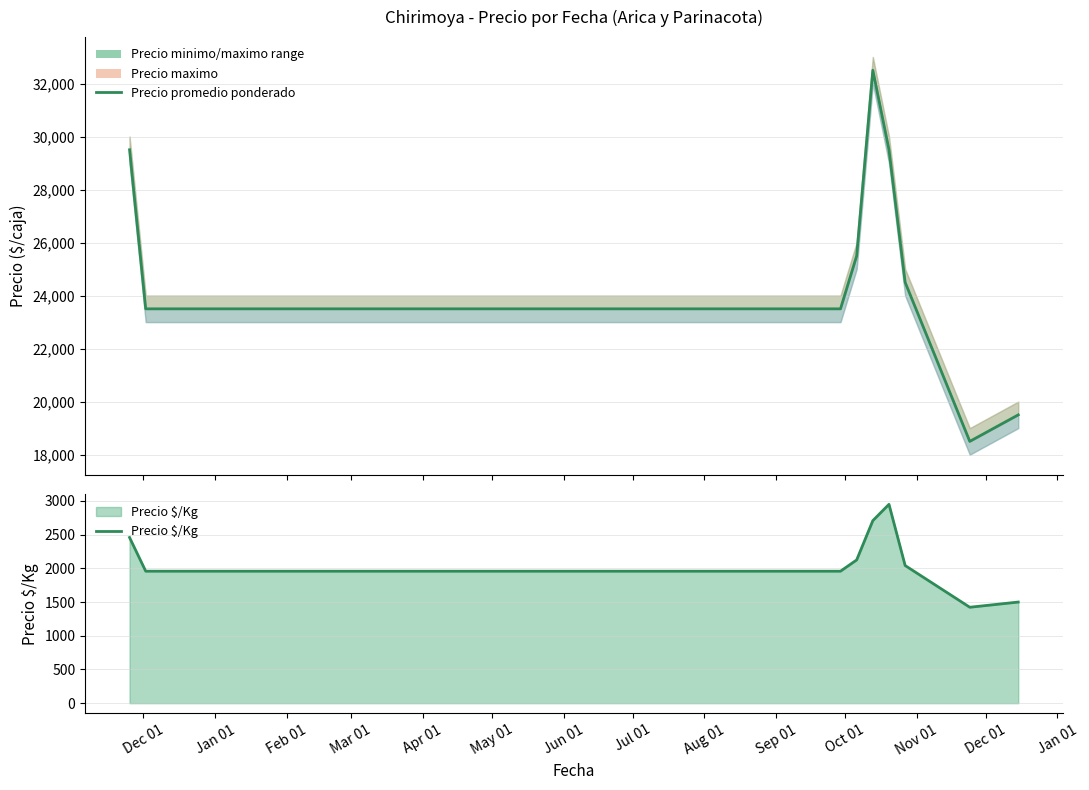

The value of Precio $/Kg at Sep 01 is 2424. True or false?

False